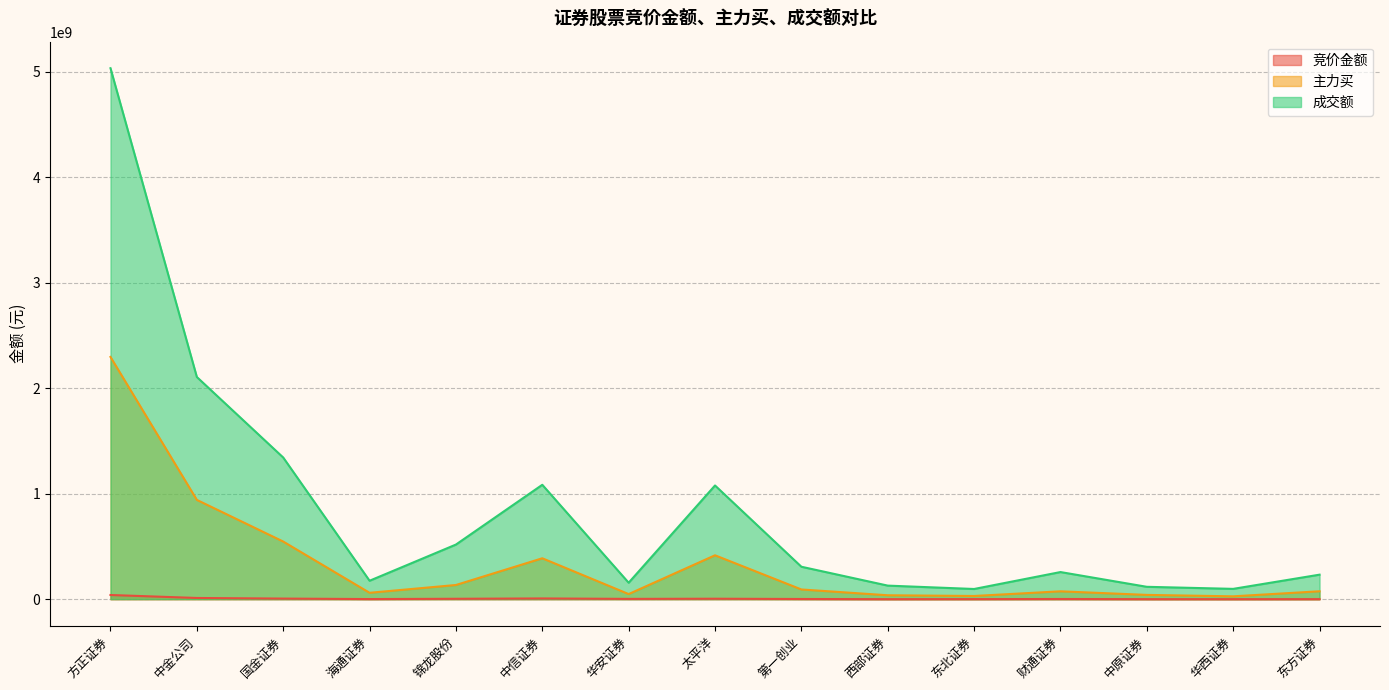

Reading left to right, extract all data points from this chart.

竞价金额: 方正证券=39662319	中金公司=11491840	国金证券=5669619	海通证券=1072000	锦龙股份=3820346	中信证券=6950703	华安证券=2808500	太平洋=4399890	第一创业=1754383	西部证券=125245	东北证券=517140	财通证券=1684683	中原证券=255600	华西证券=68208	东方证券=426854
主力买: 方正证券=2297285653	中金公司=941521427	国金证券=546610905	海通证券=60592949	锦龙股份=134569973	中信证券=387917824	华安证券=48566759	太平洋=416275843	第一创业=92126793	西部证券=37129941	东北证券=30378046	财通证券=74565889	中原证券=40589908	华西证券=27051750	东方证券=74917774
成交额: 方正证券=5035212337	中金公司=2106947959	国金证券=1343495257	海通证券=174819550	锦龙股份=517979355	中信证券=1084784401	华安证券=156081999	太平洋=1078246335	第一创业=307665075	西部证券=128689024	东北证券=96661757	财通证券=257265562	中原证券=117338143	华西证券=97857732	东方证券=232498451